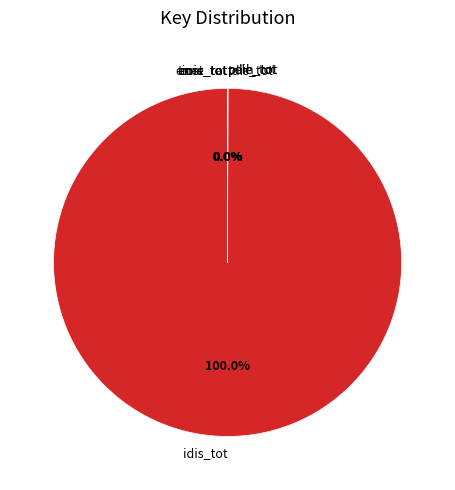

Which category has the biggest portion of the pie?

idis_tot